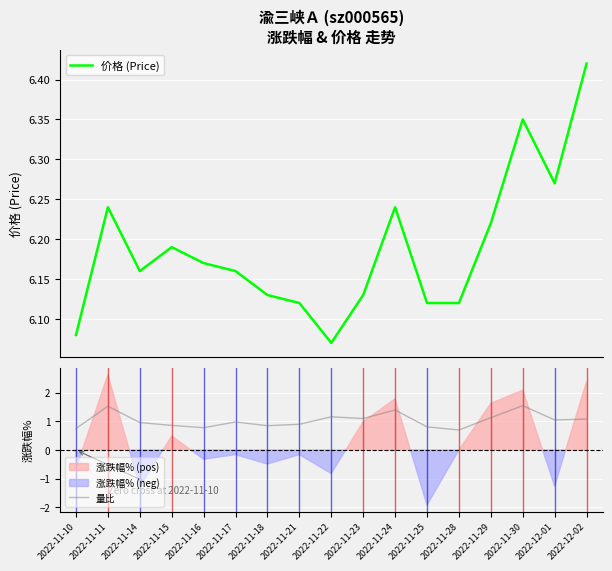

Count the 价格 (Price) values in the range 6 to 7.

17